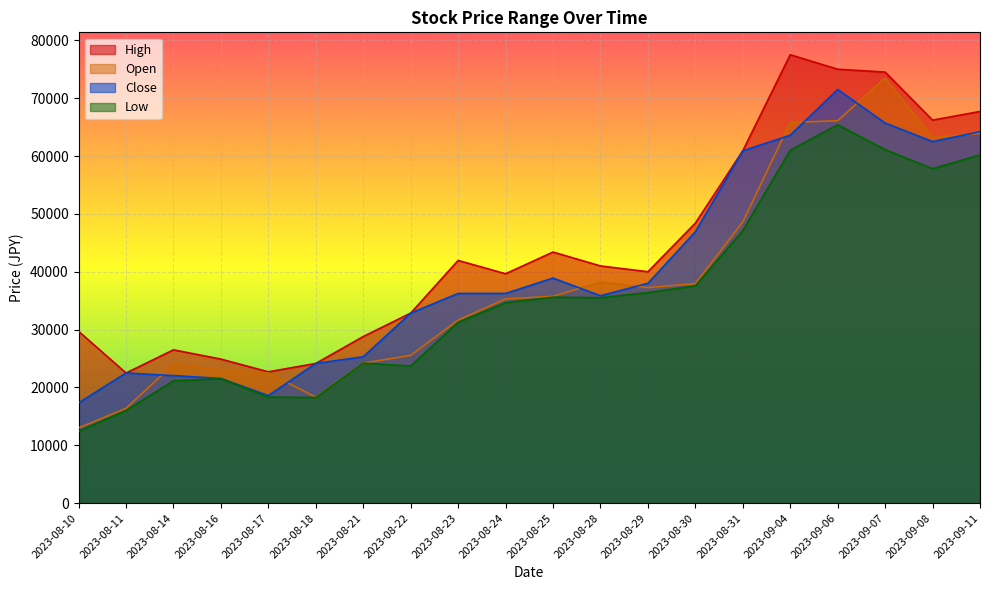

The Open series shows 24000 at 2023-08-14. True or false?

True